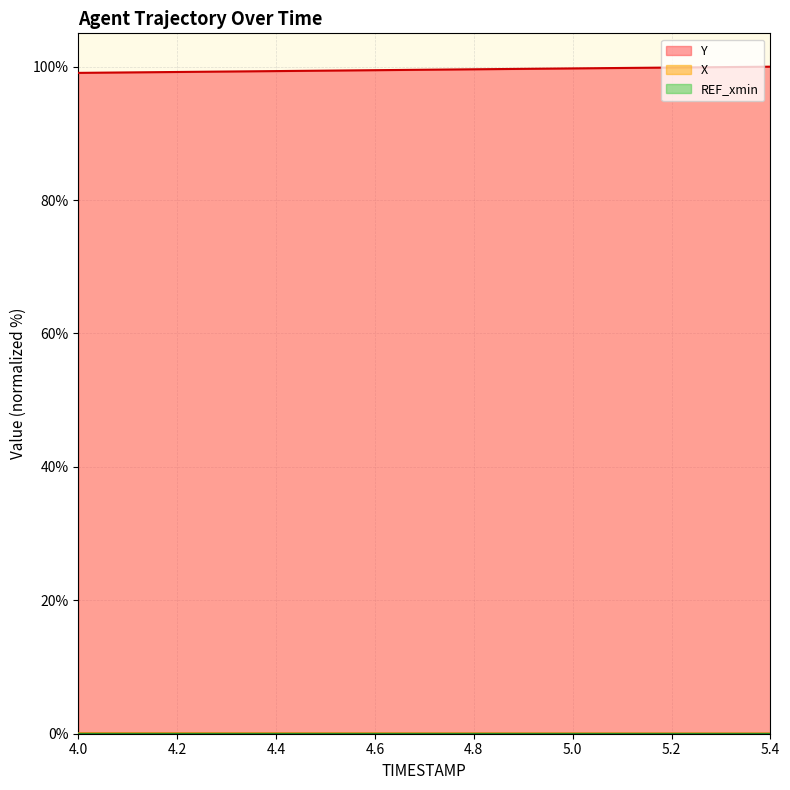

What is the sum of all X values?

0.8